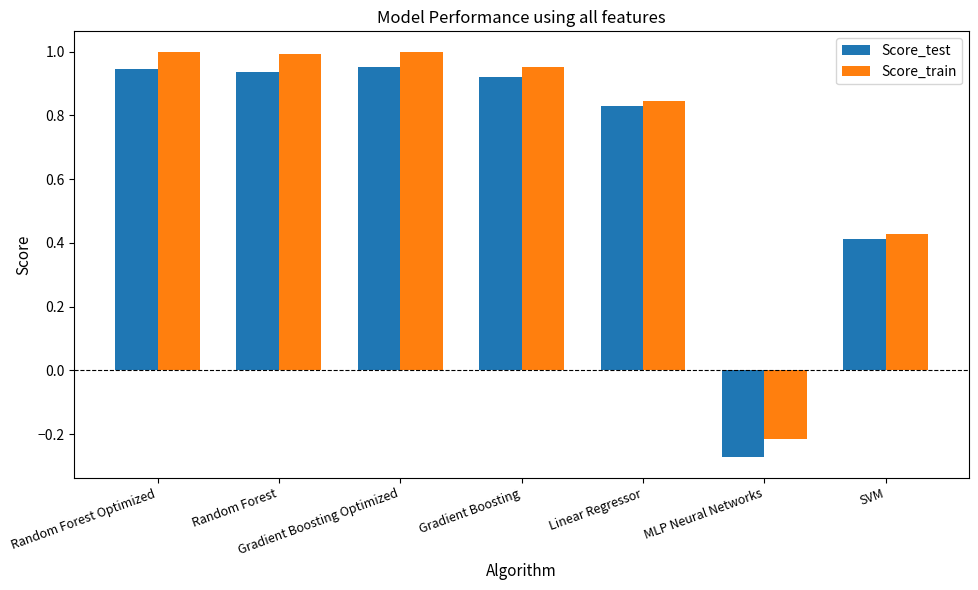

How many groups of bars are there?

7